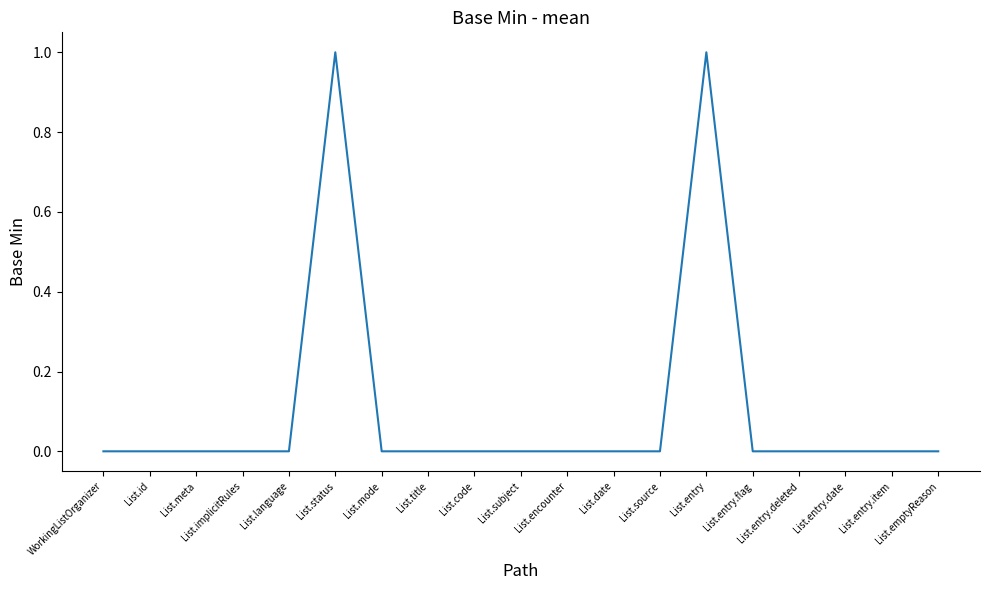

The chart shows a value of -1 at List.implicitRules. True or false?

False